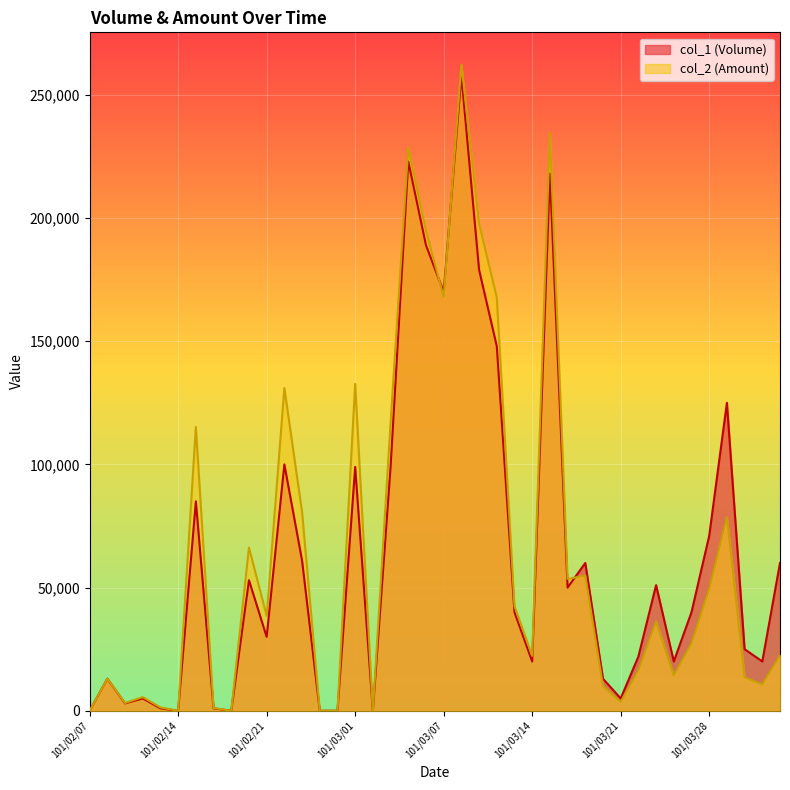

Rank the series by their average value, from highest to lowest.

col_2 (Amount), col_1 (Volume)